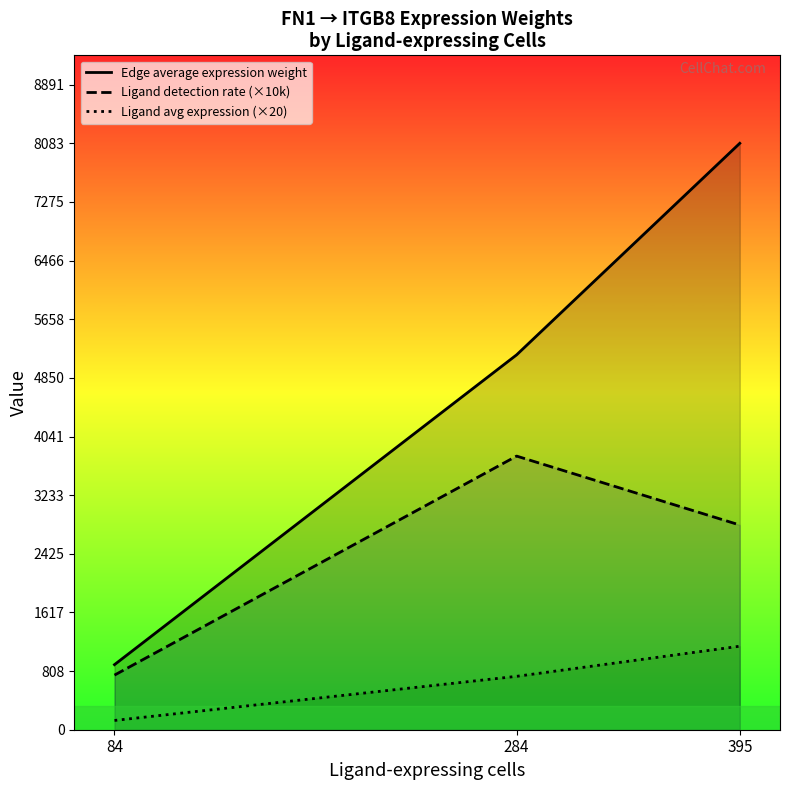

List the series in order of their overall mean, highest first.

Edge average expression weight, Ligand detection rate (×10k), Ligand avg expression (×20)